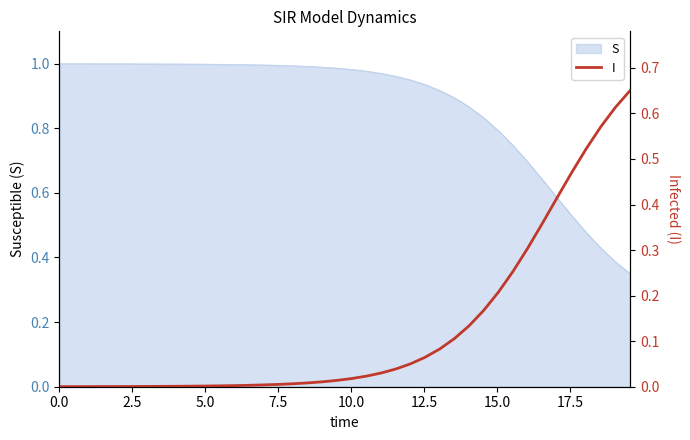

True or false: the data has more than 2 interior local peaks.

False